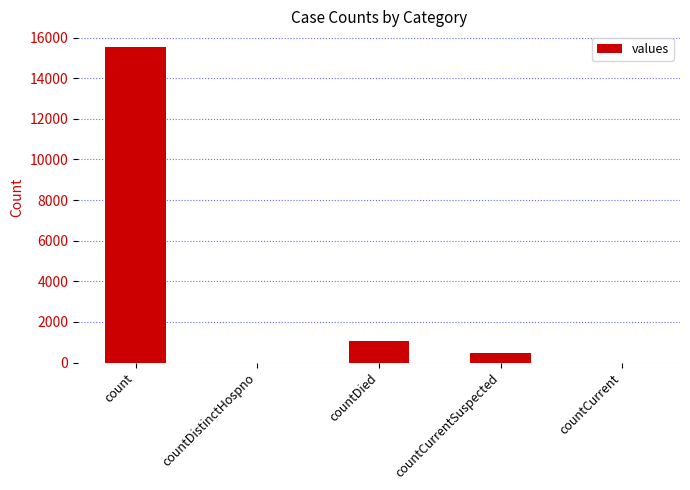

What is the ratio of the value at count to the value at countCurrentSuspected?

32.0